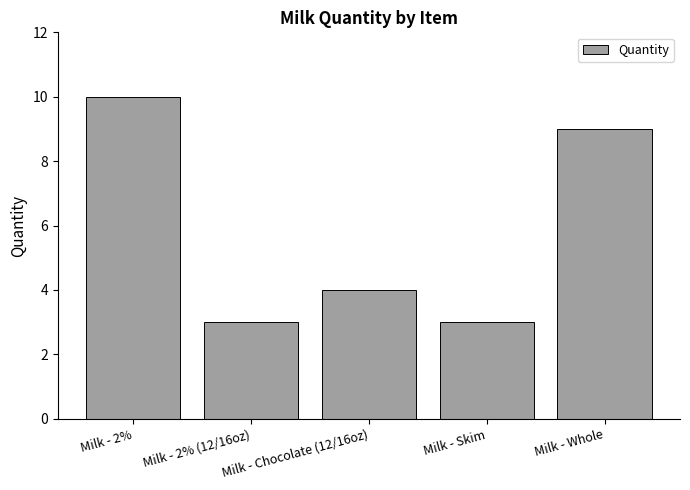

At which label is the value closest to 6?

Milk - Chocolate (12/16oz)